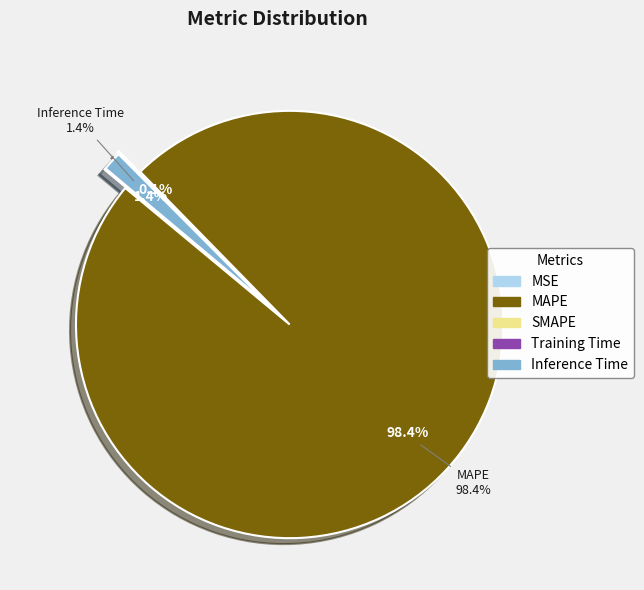

What is the change in value from SMAPE to Inference Time?

+0.9